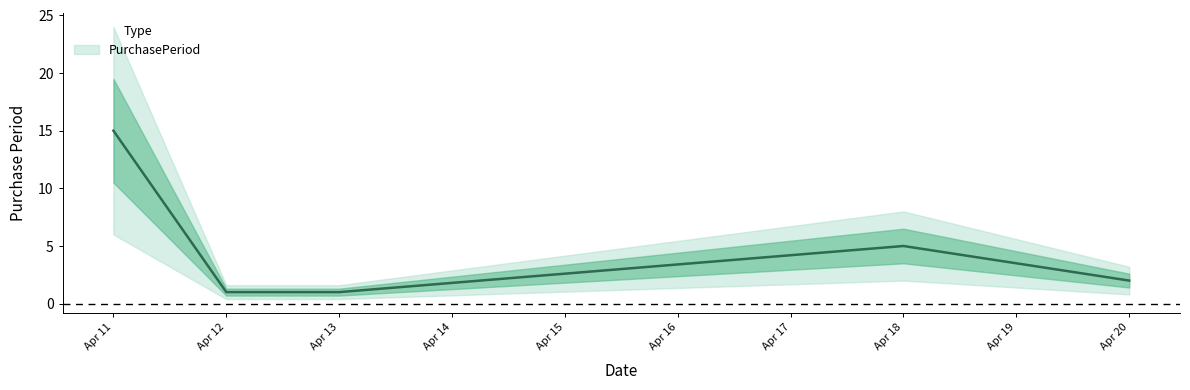

What is the greatest value displayed?

15